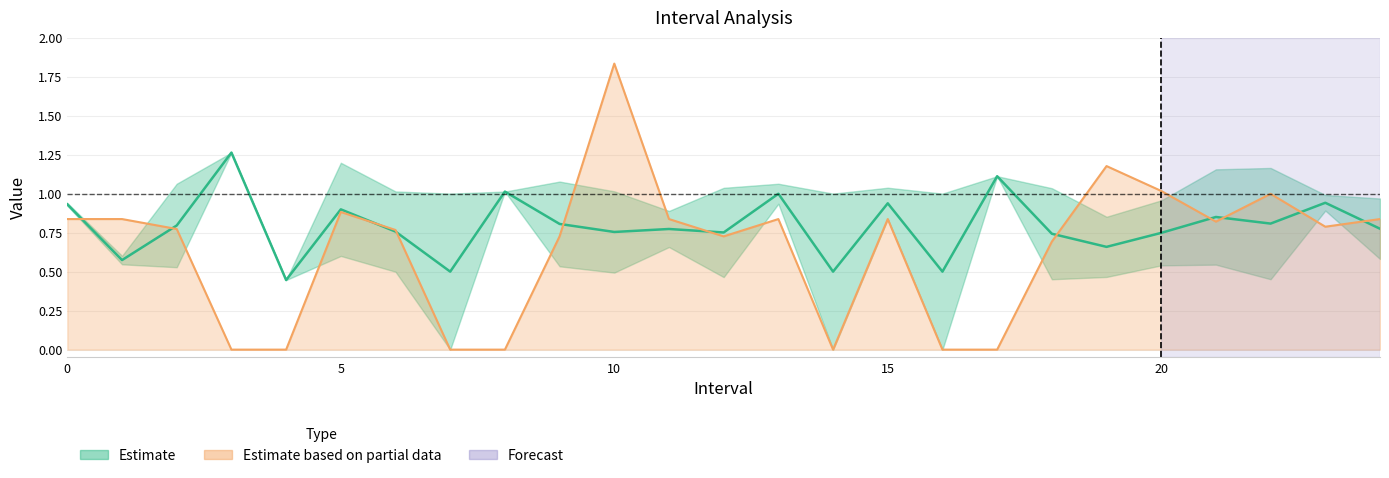

What is the value of the Zmax point at the 13th from the left?

1.0